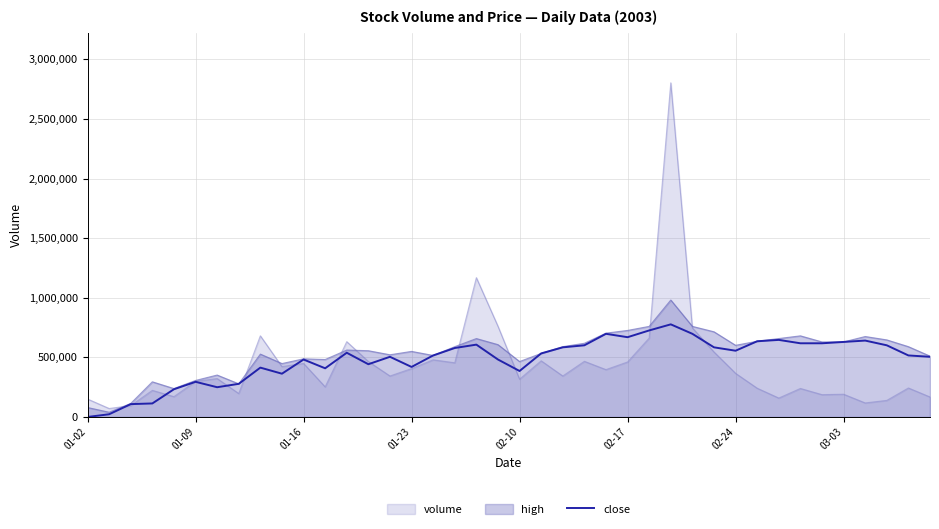

Which label corresponds to the smallest value in the chart?

01-02